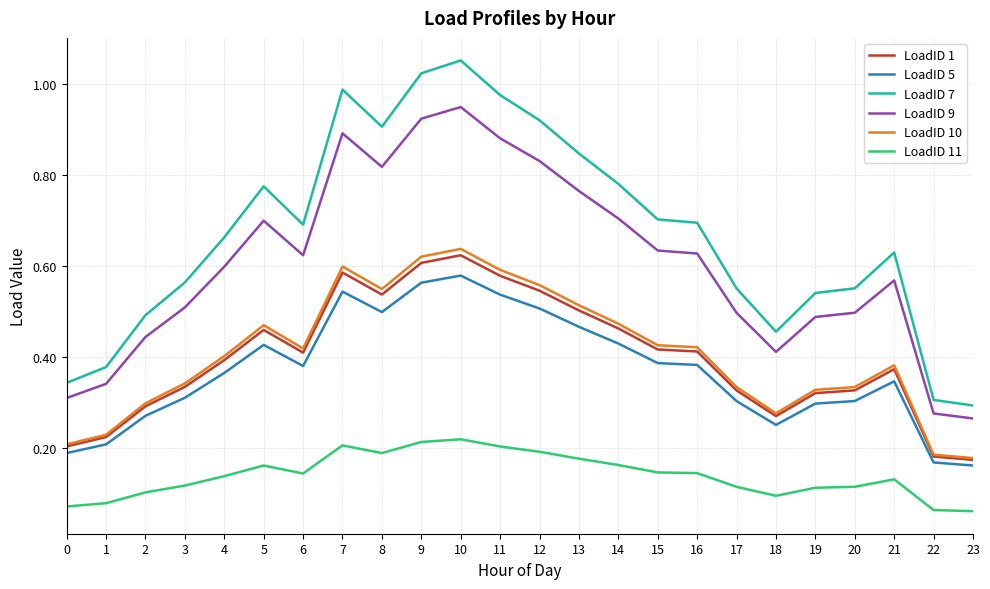

Which series has the largest range (max minus min)?

LoadID 7